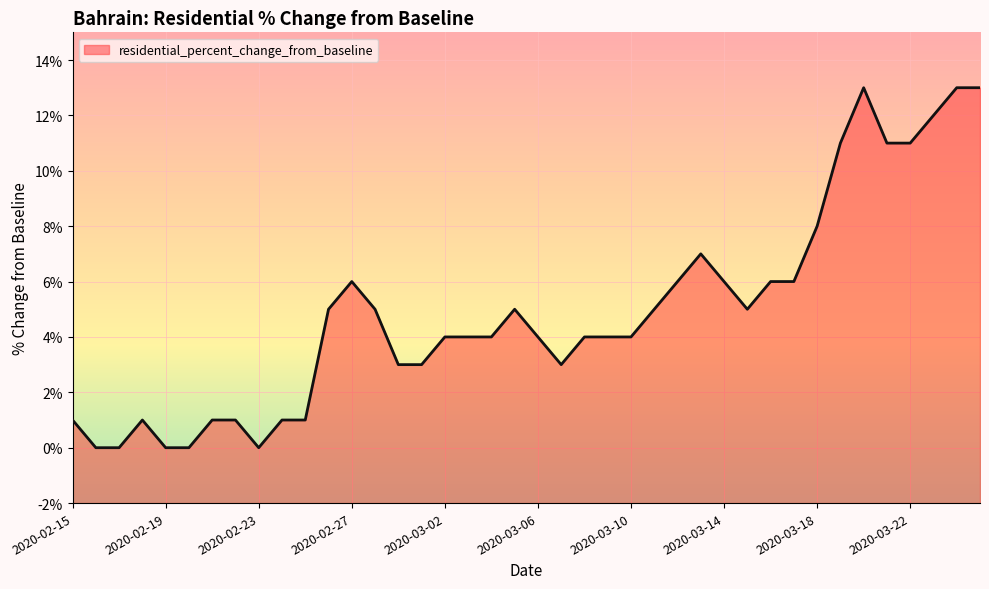

What is the change in value from 2020-02-19 to 2020-02-29?

+3